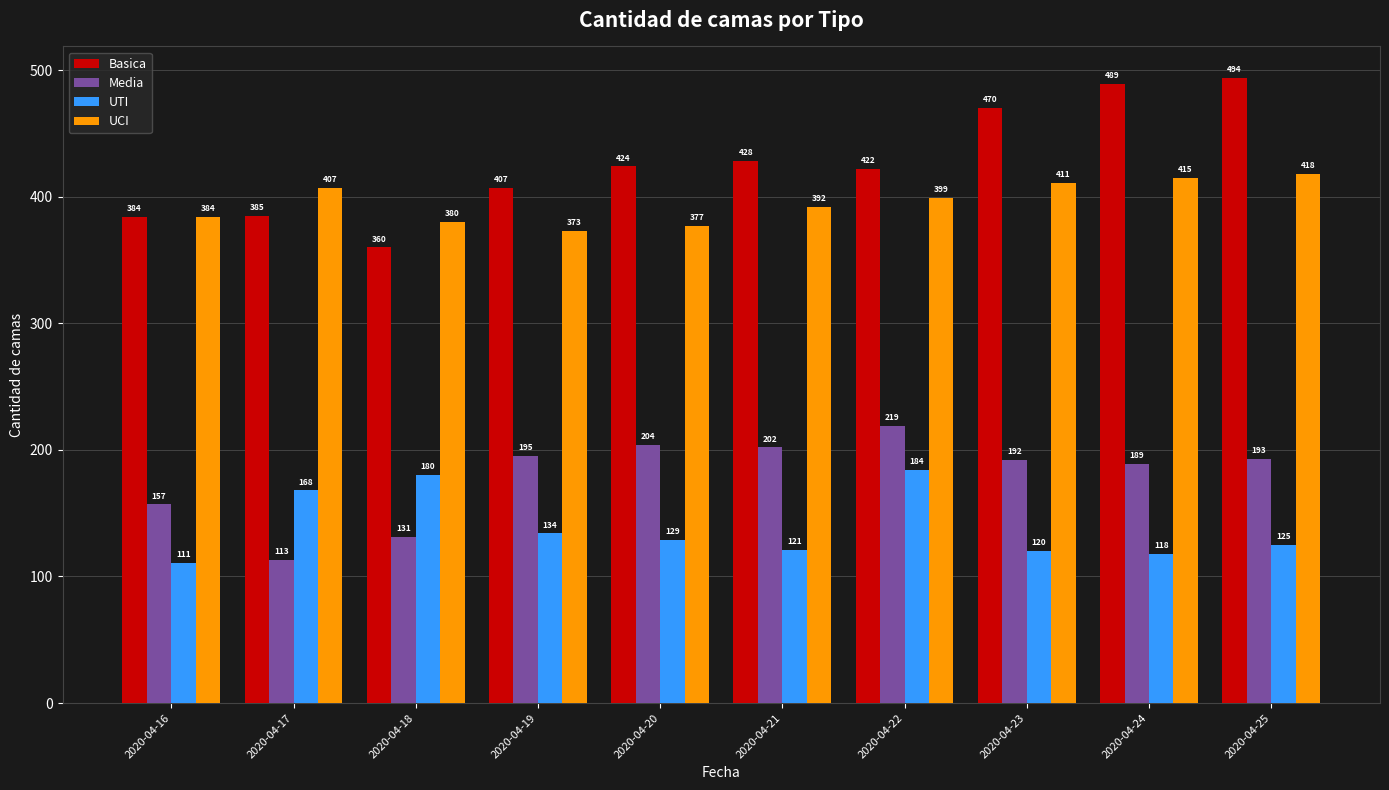

What value does the Media series have at 2020-04-18, to the nearest 50?

150